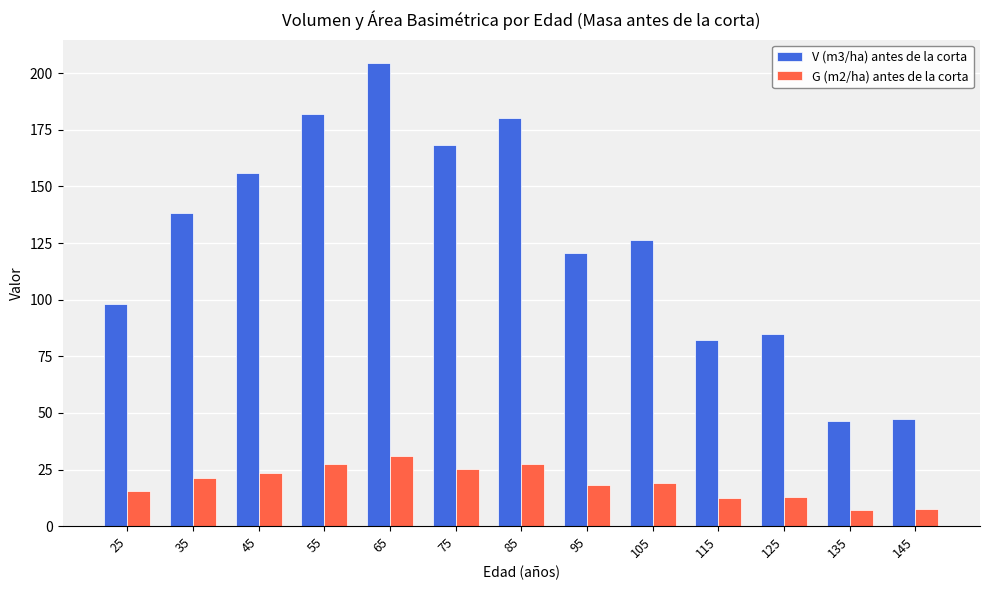

How many data points in G (m2/ha) antes de la corta are less than 19?

6